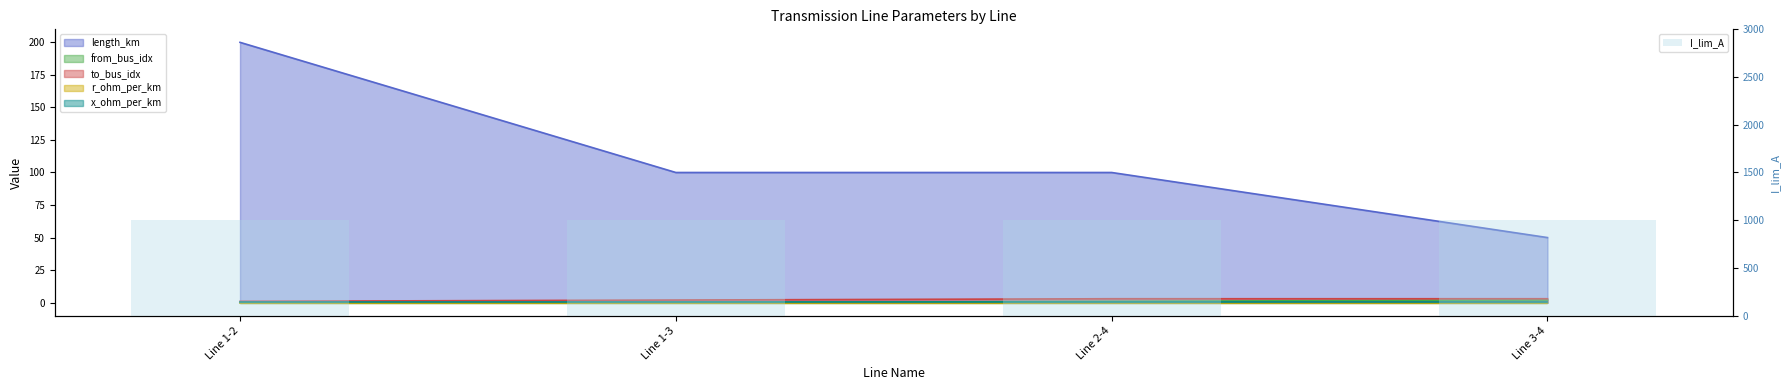

At how many categories does at least one series exceed 101?

1